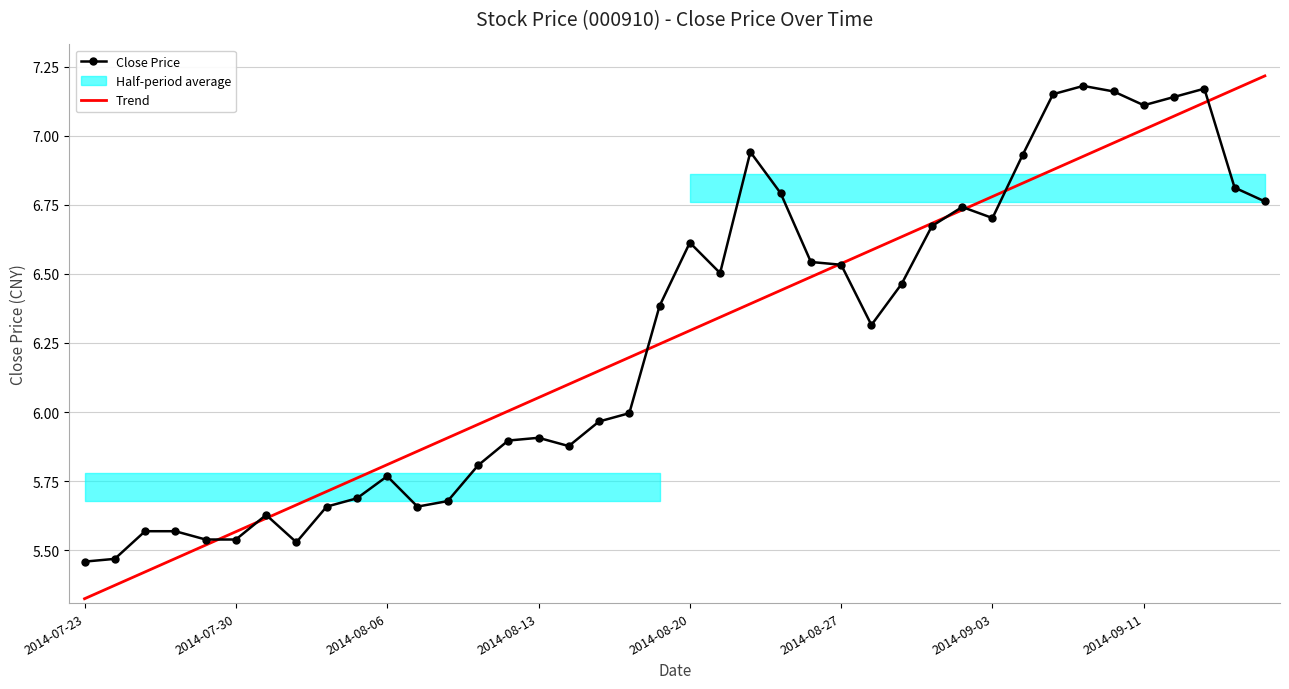

At how many categories does at least one series exceed 6?

26